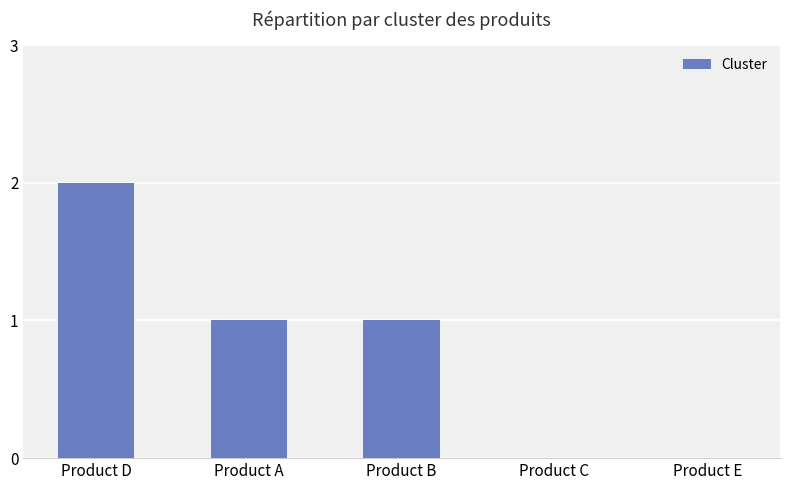

At which category does the chart reach its peak across all series?

Product D